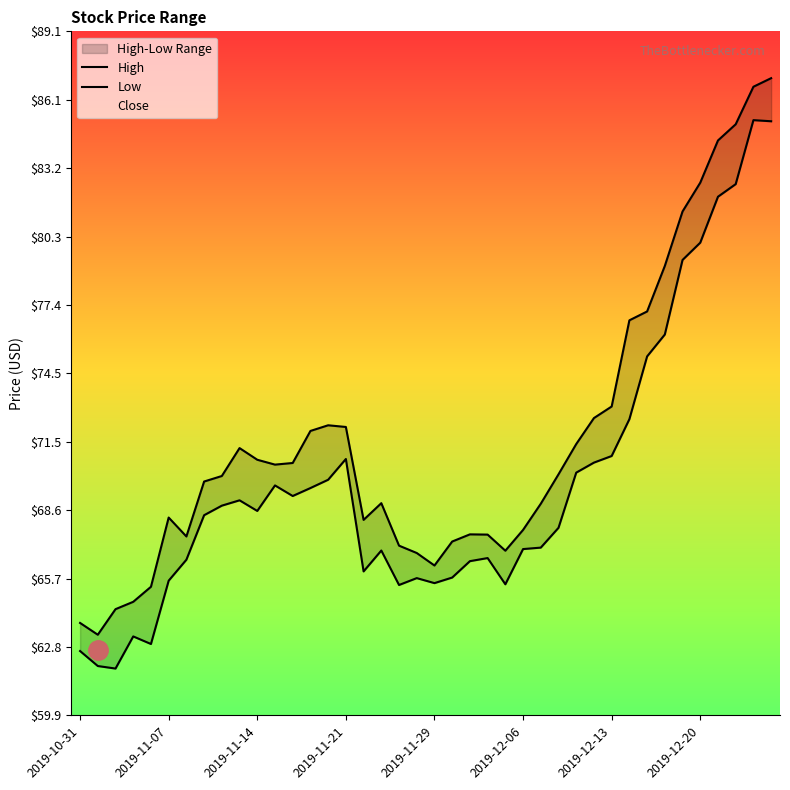

True or false: Low has more than 0 points higher than both neighbors.

True